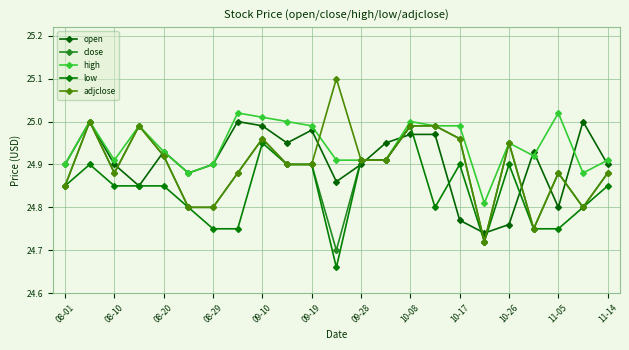

List the series in order of their peak value, lowest first.

low, open, close, high, adjclose